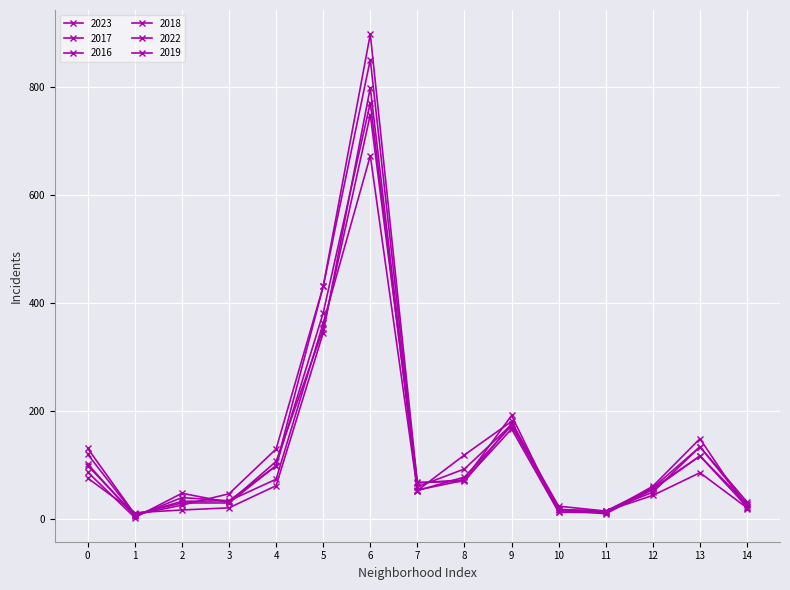

What is the sum of all 2019 values?

1804